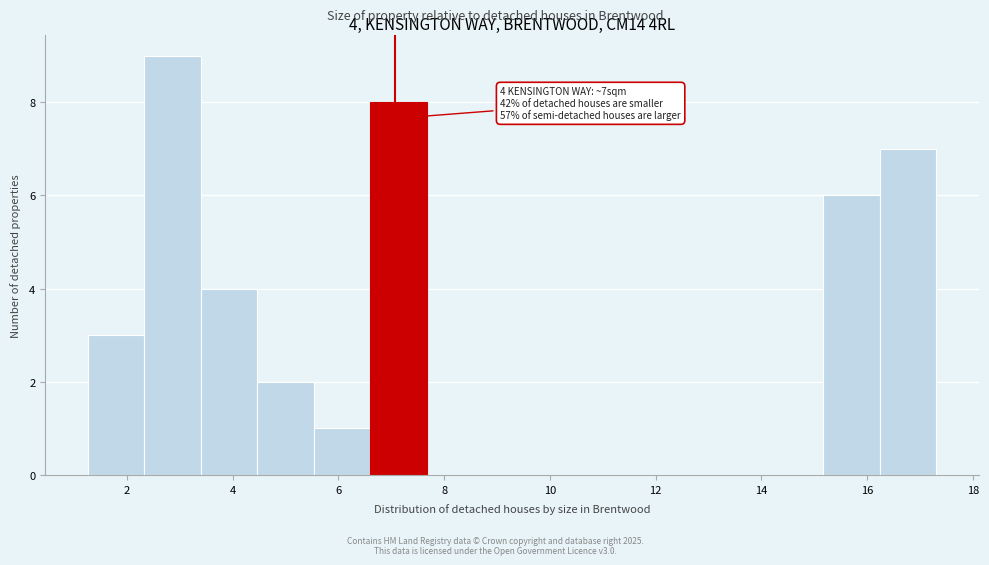

Which range on the x-axis has the tallest bar?

2.4 to 3.4